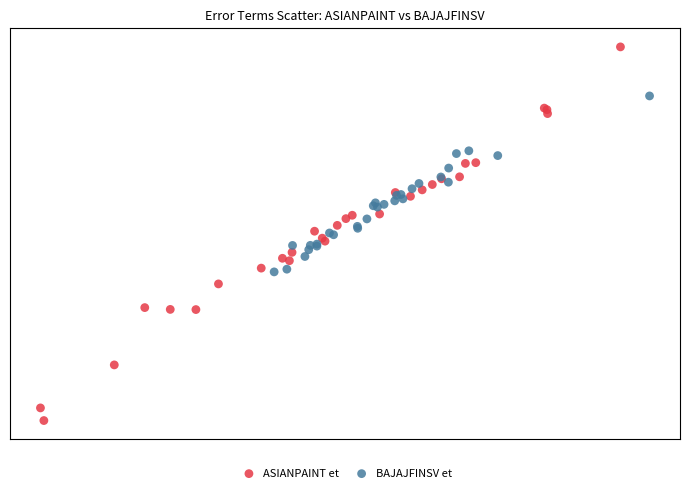

Which series has the widest spread of Y values?

ASIANPAINT et